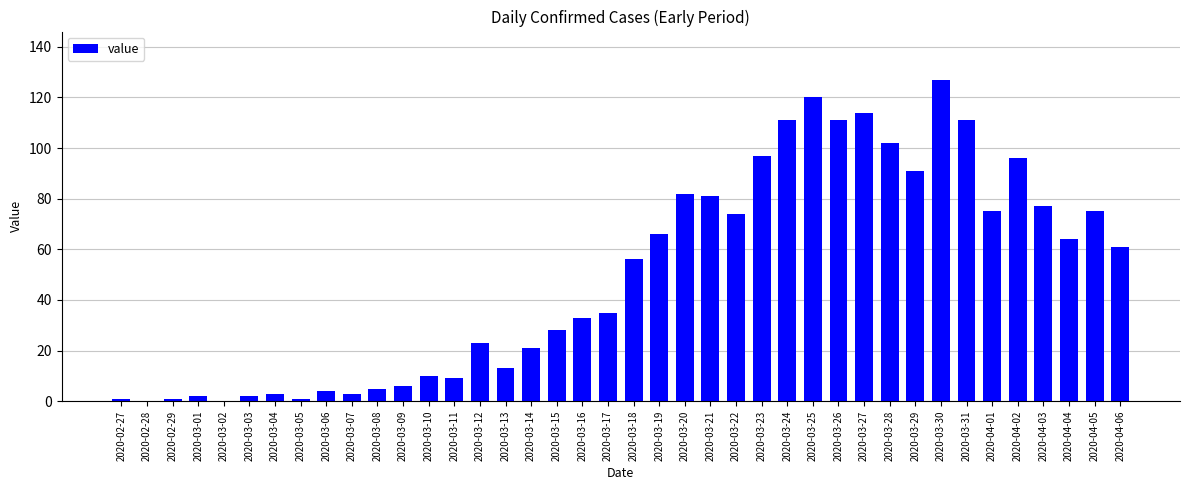

What is the approximate value at 2020-04-03?

77